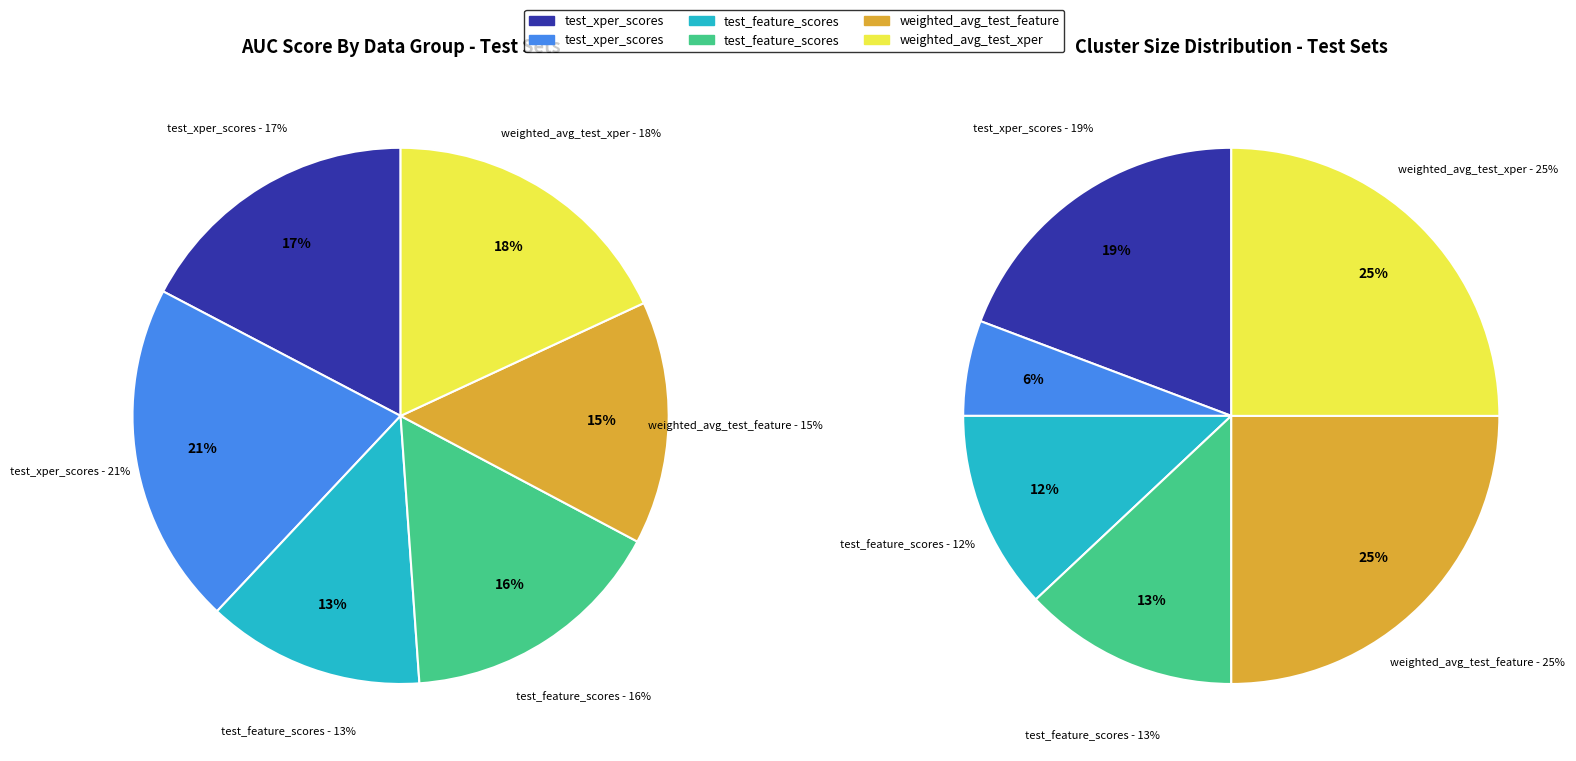

What percentage do test_xper_scores (154) and weighted_avg_test_xper together represent?

35.4%